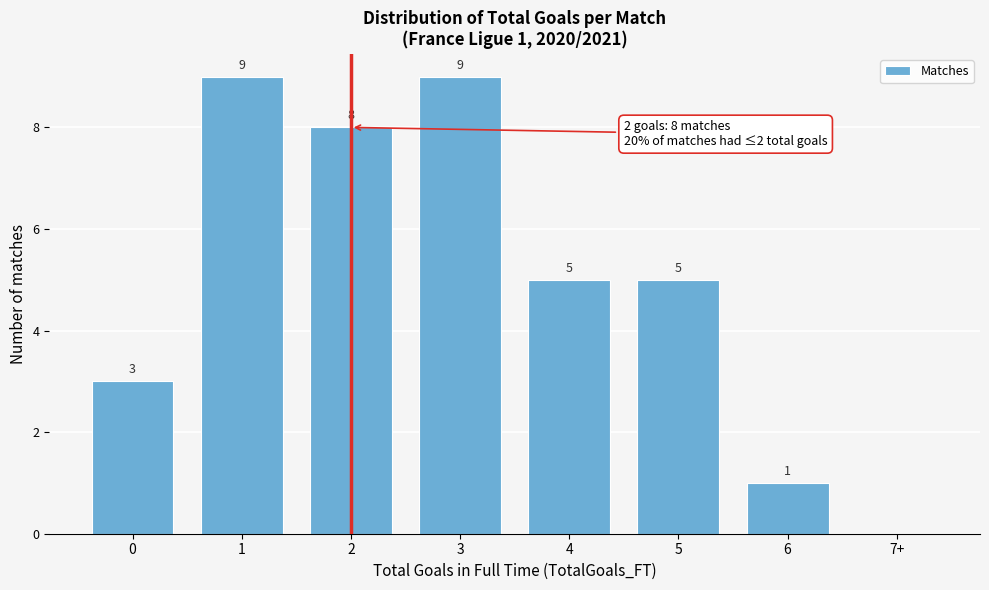

Reading left to right, extract all data points from this chart.

0=3	1=9	2=8	3=9	4=5	5=5	6=1	7+=0